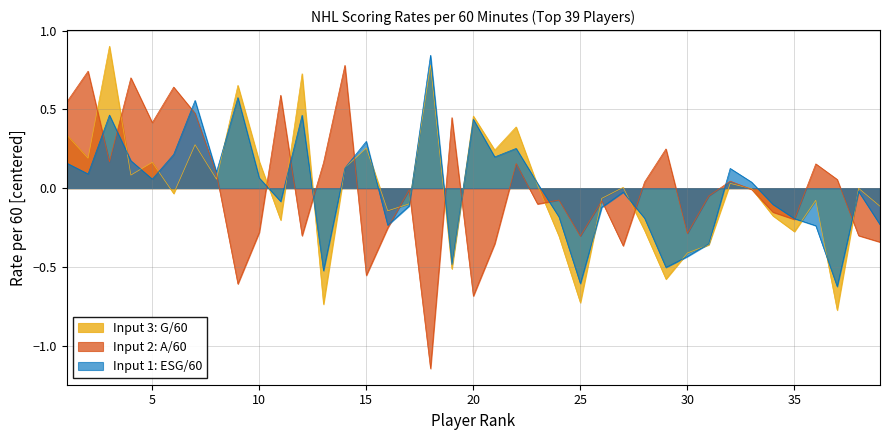

What are all the series names shown in the legend?

Input 3: G/60, Input 2: A/60, Input 1: ESG/60